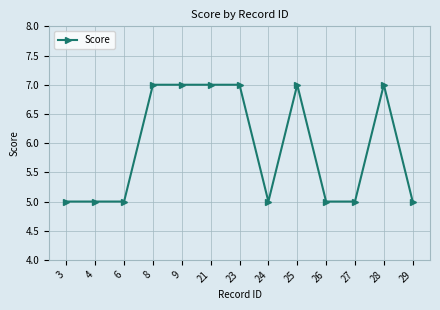

What is the sum of all values?

77